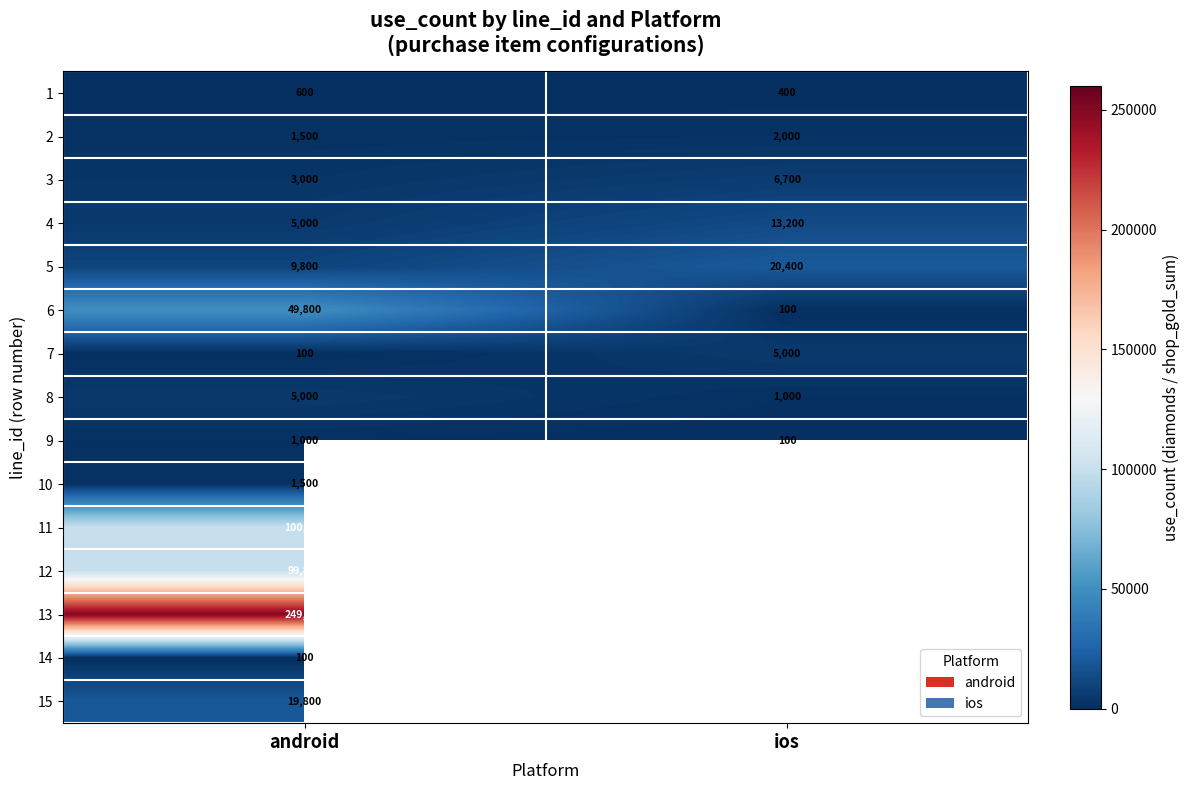

Count the number of data series in this chart.

15